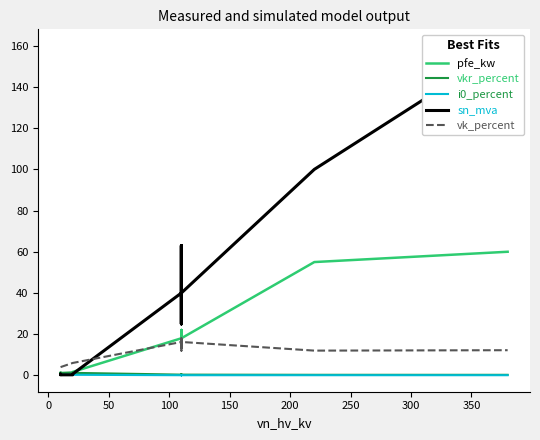

What is the value of the i0_percent point at the 6th from the left?

0.3